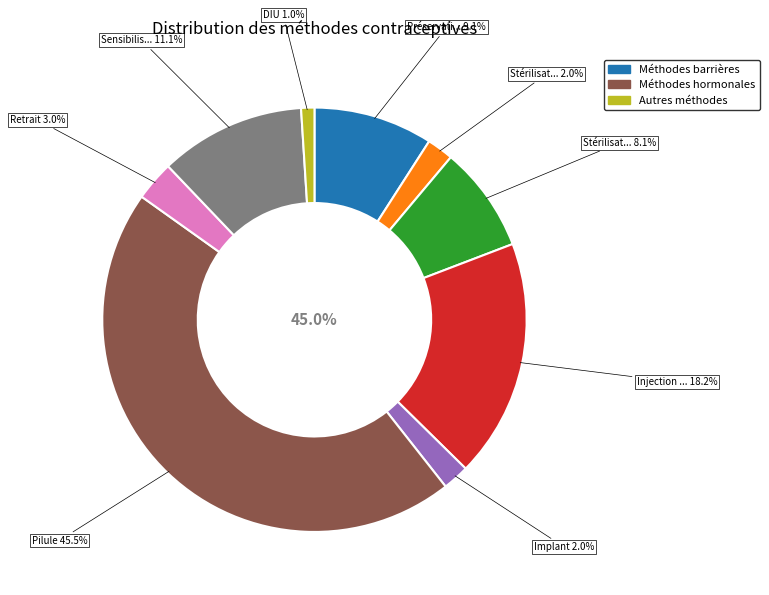

Count the number of slices in the pie.

9